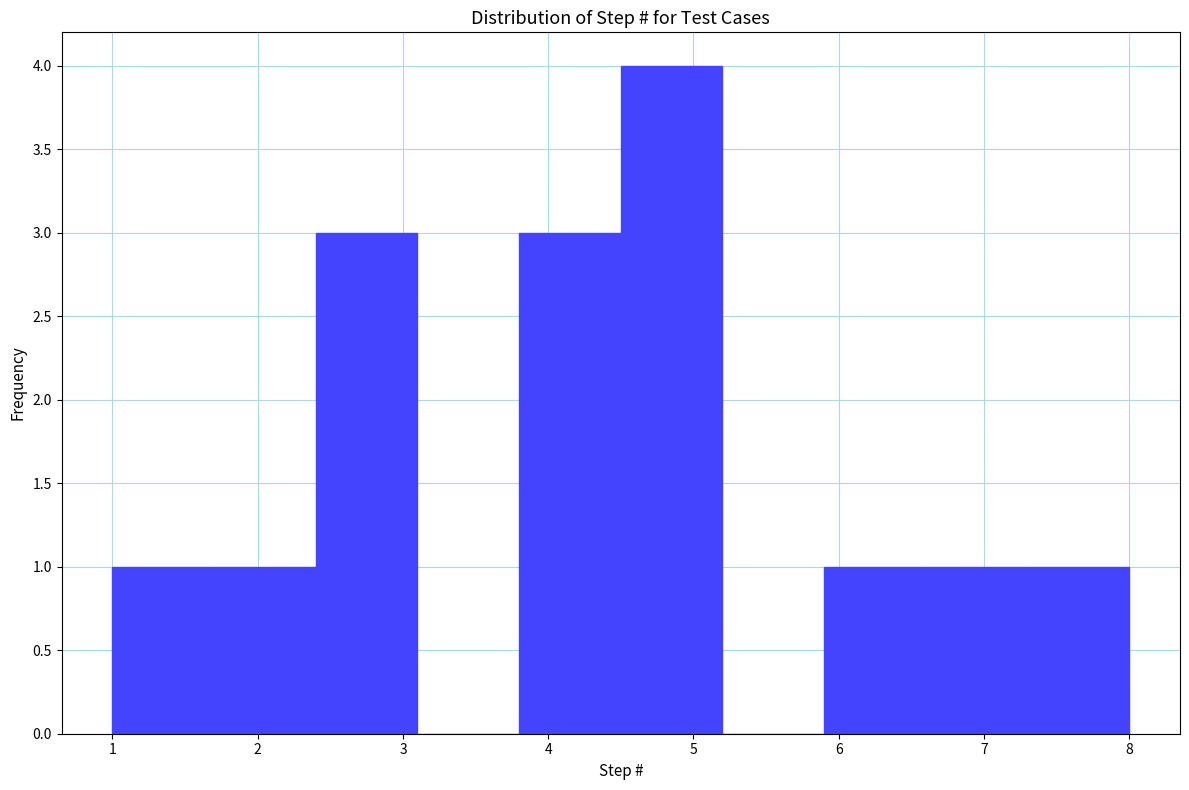

Reading left to right, transcribe this chart: for each bar, give the range it covers on the x-axis and its height. The values are not printed on the chart, so give them approximately, as read against the axis.

1.0 to 1.7: 1
1.7 to 2.4: 1
2.4 to 3.1: 3
3.1 to 3.8: 0
3.8 to 4.5: 3
4.5 to 5.2: 4
5.2 to 5.9: 0
5.9 to 6.6: 1
6.6 to 7.3: 1
7.3 to 8.0: 1